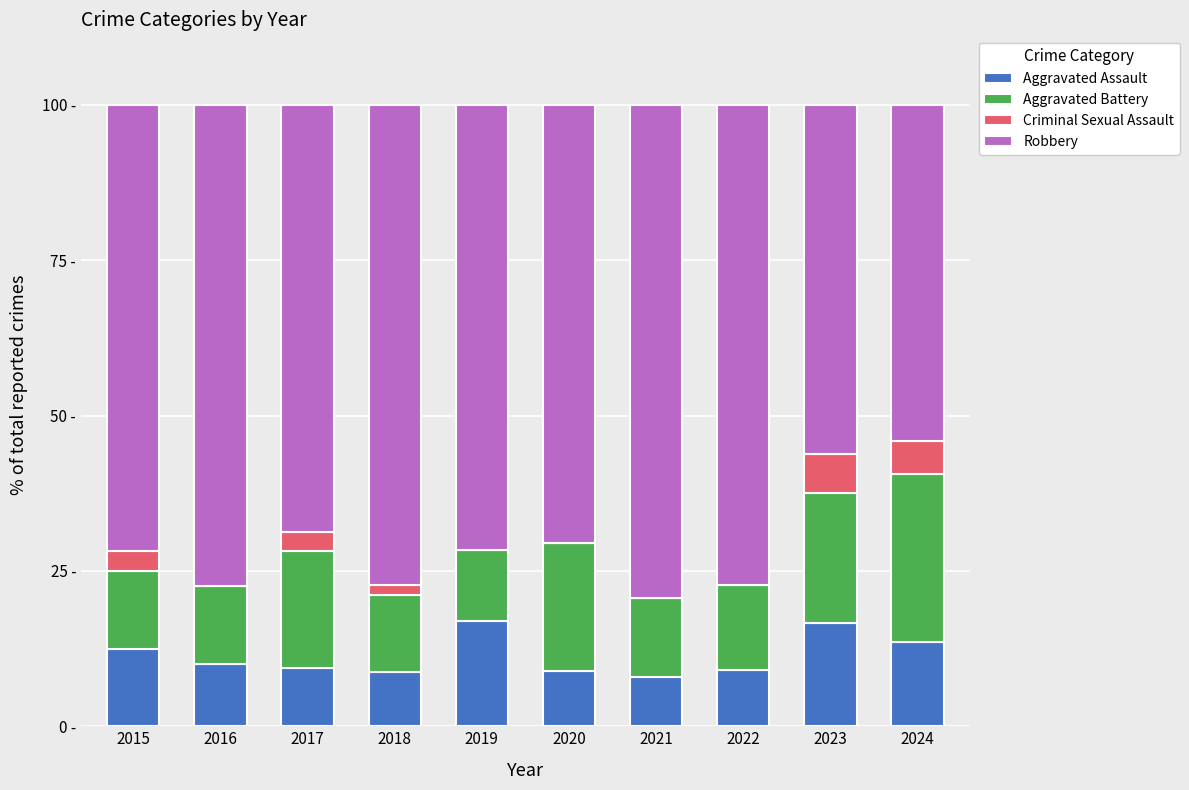

What are all the series names shown in the legend?

Aggravated Assault, Aggravated Battery, Criminal Sexual Assault, Robbery